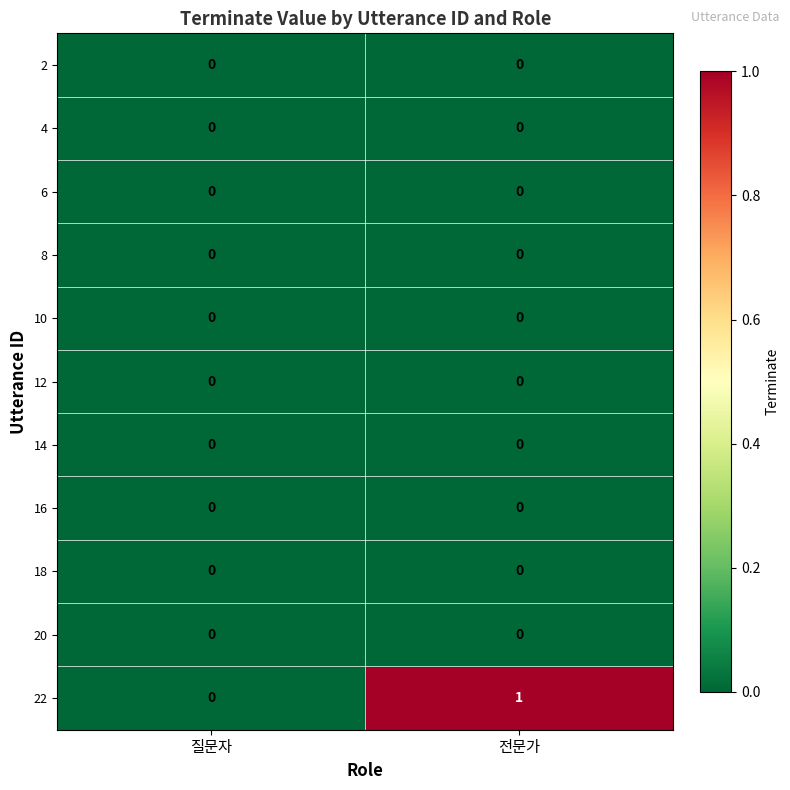

What is the greatest value displayed?

1